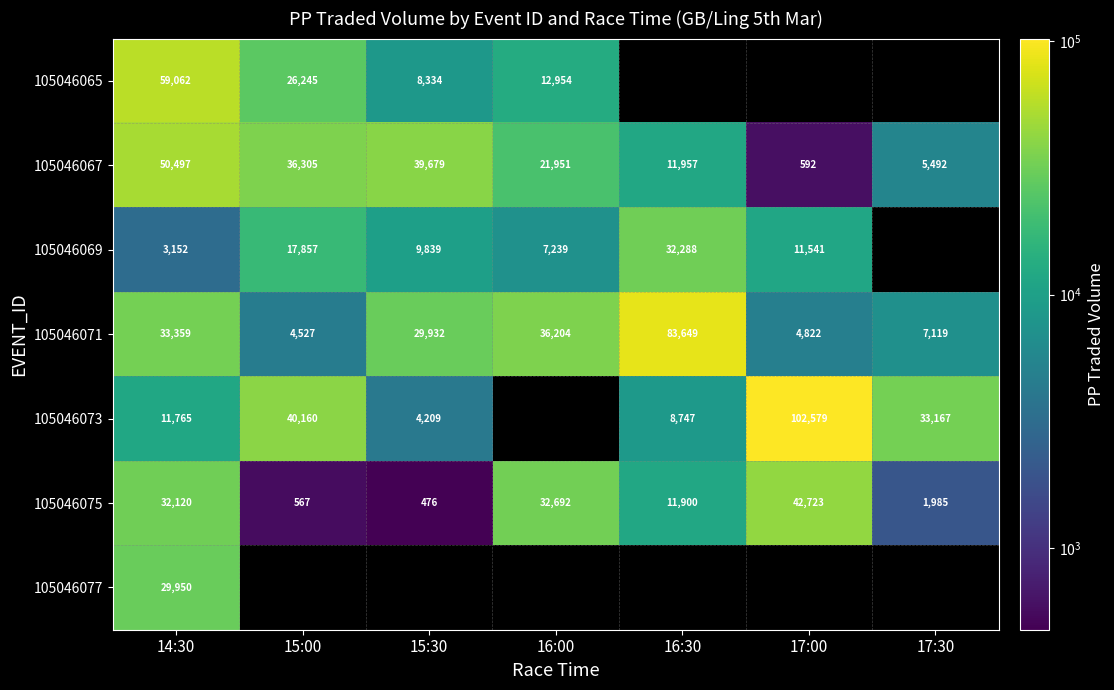

Between 14:30 and 16:30, which series saw the biggest shift?

105046071